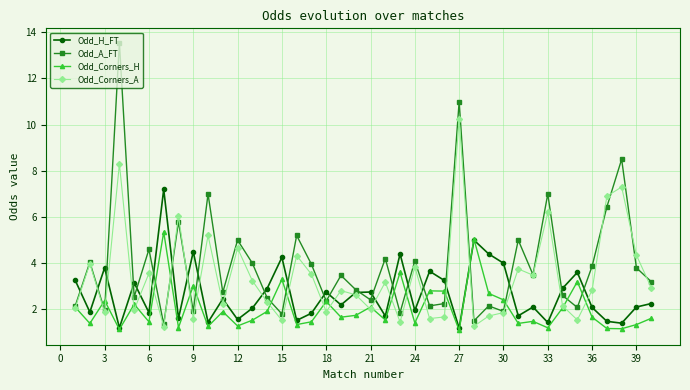

Rank the series by their maximum value, from lowest to highest.

Odd_Corners_H, Odd_H_FT, Odd_Corners_A, Odd_A_FT